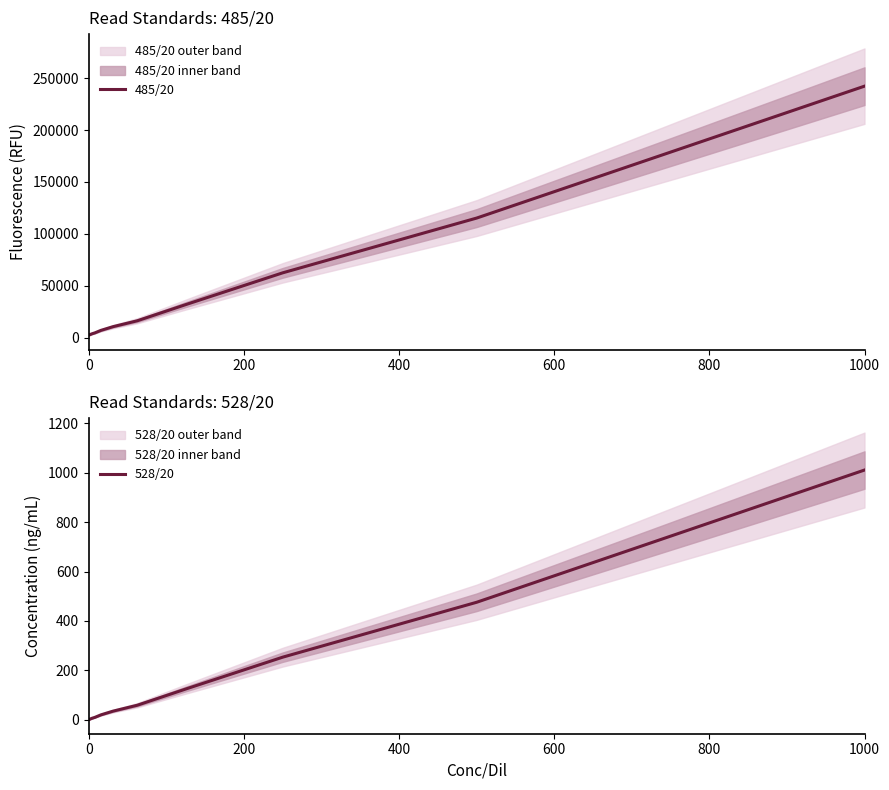

Count the number of categories in the chart.

12